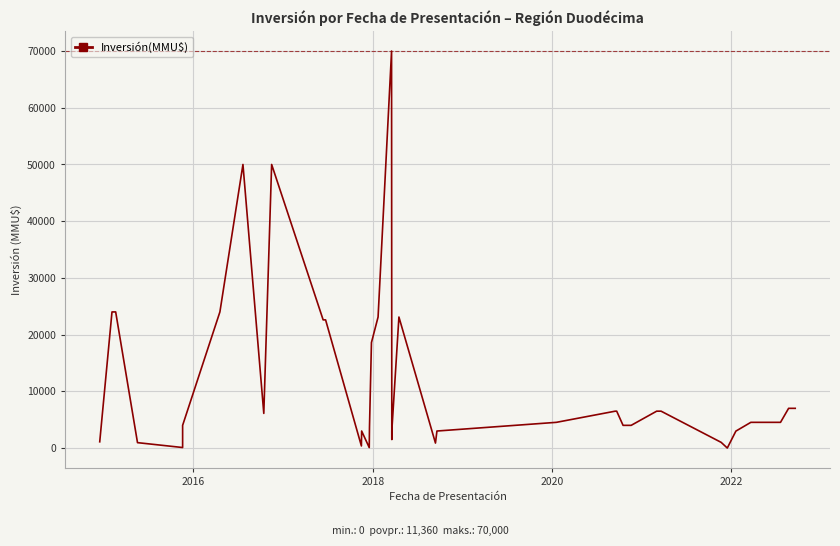

At which label is the value closest to 35000?

2016